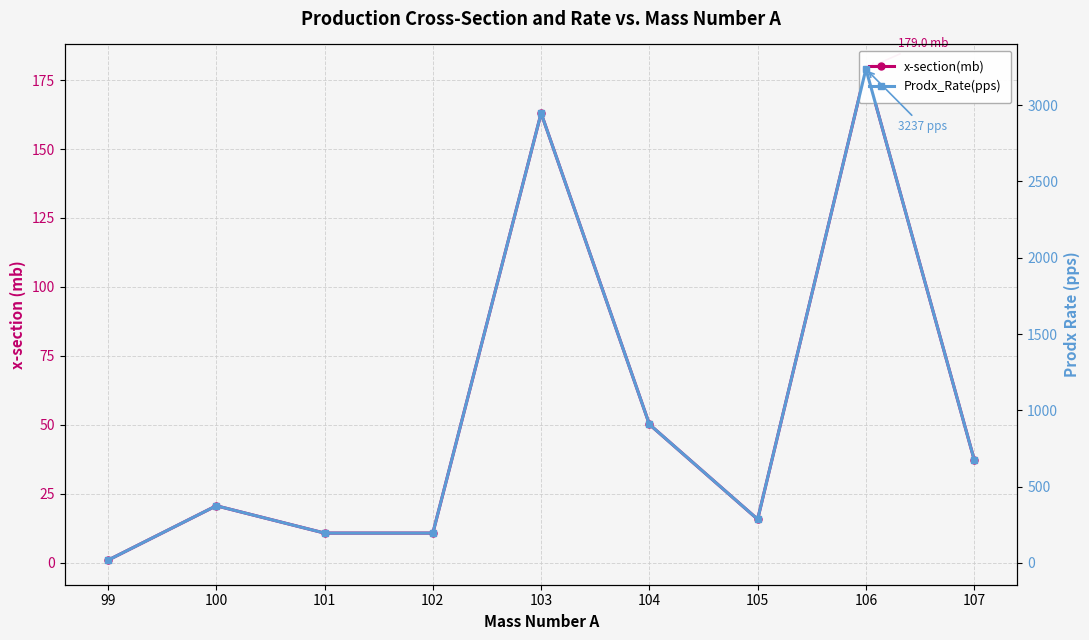

The Prodx_Rate(pps) series shows 676.4 at 107. True or false?

True